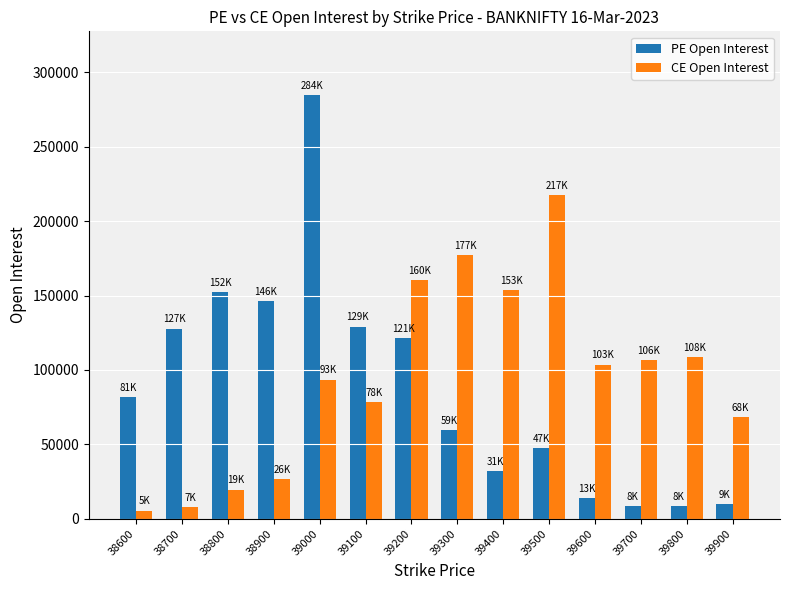

At which category is the sum across all series the highest?

39000